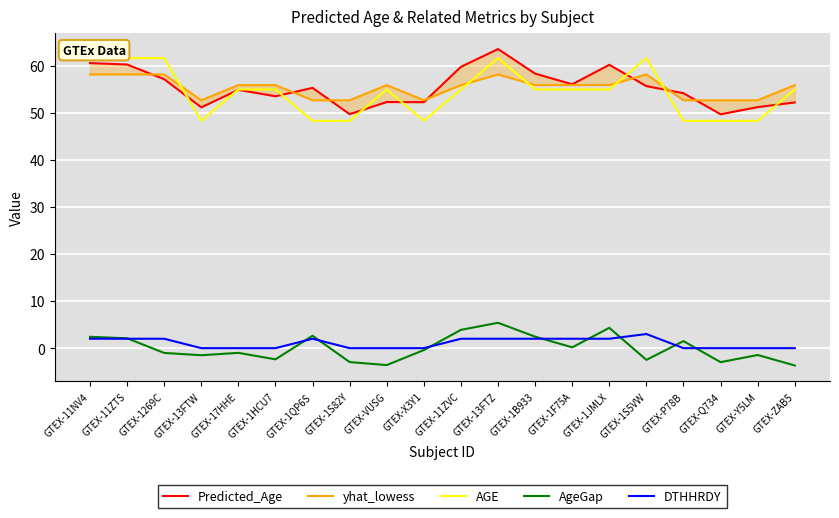

True or false: DTHHRDY and yhat_lowess intersect in this chart.

False